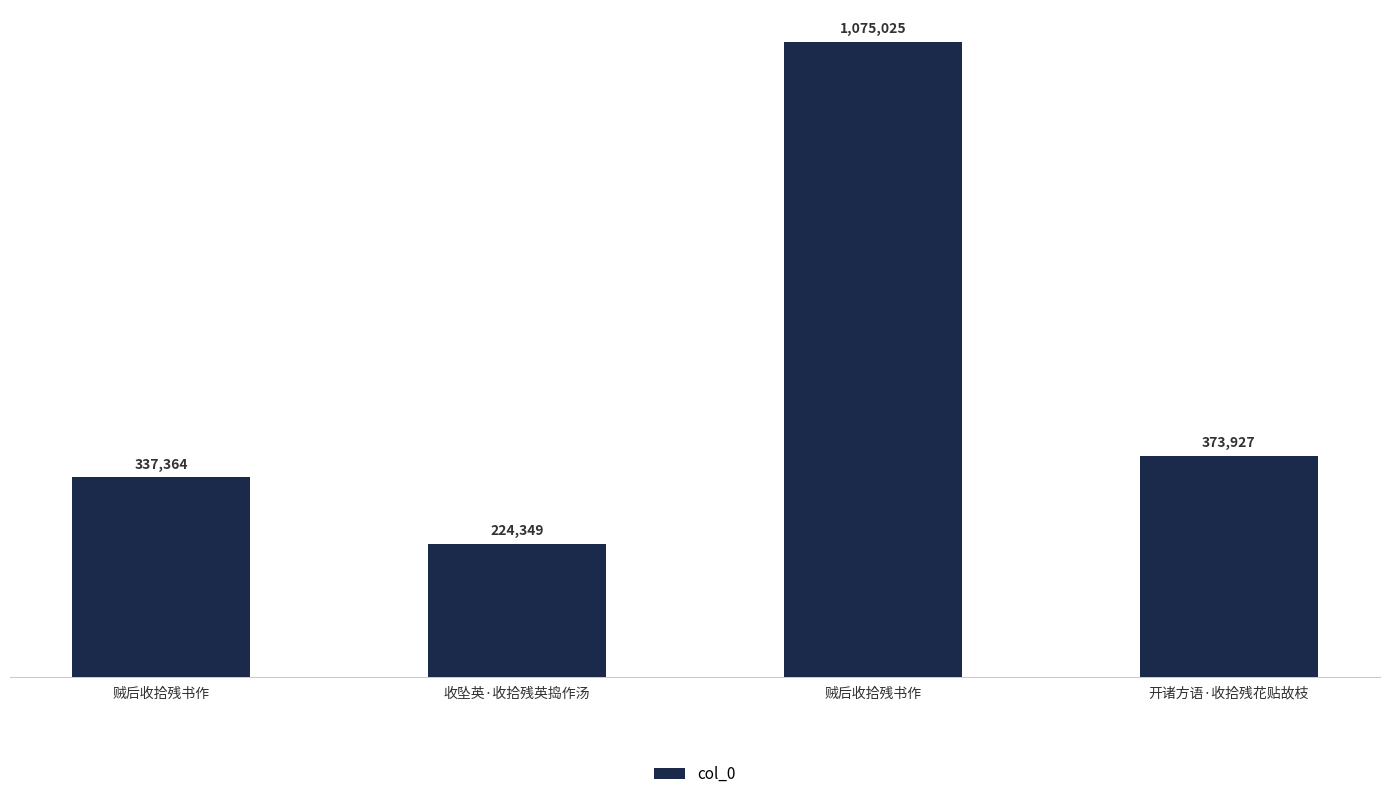

Approximately how many times larger is the value at 贼后收拾残书作 compared to 贼后收拾残书作?

3.2